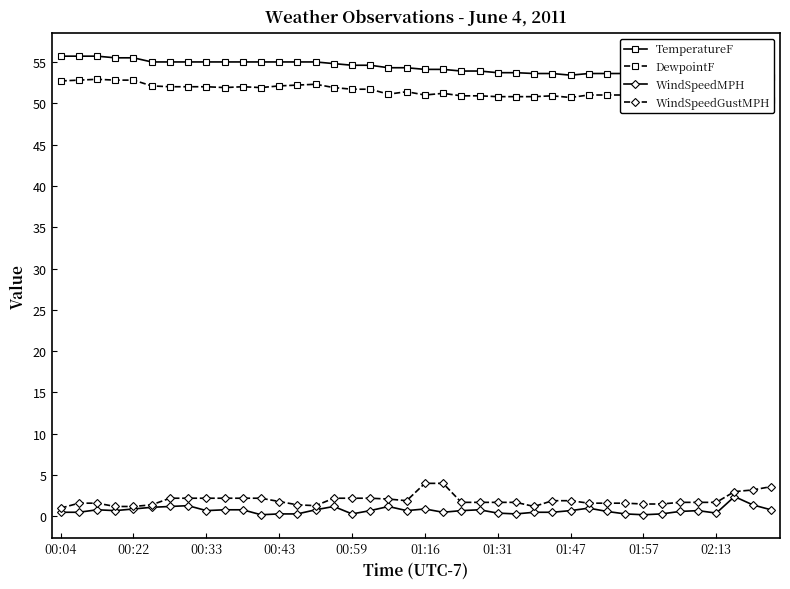

Does the chart have visible grid lines?

No